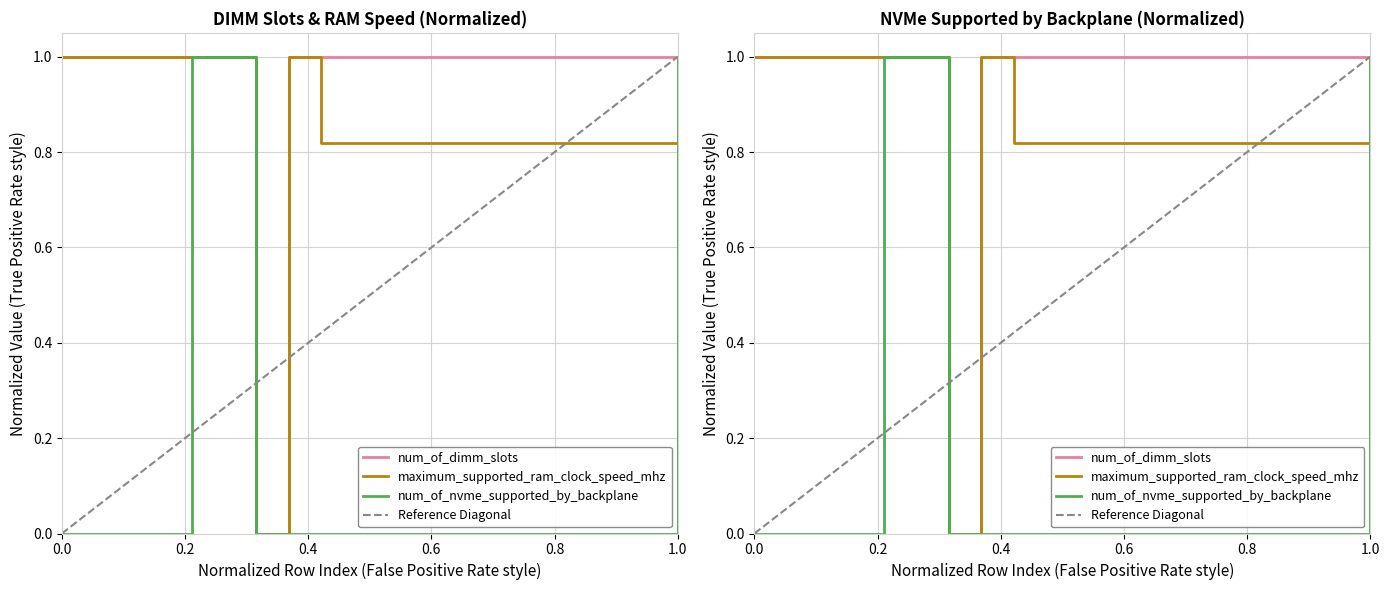

Count the number of categories in the chart.

20